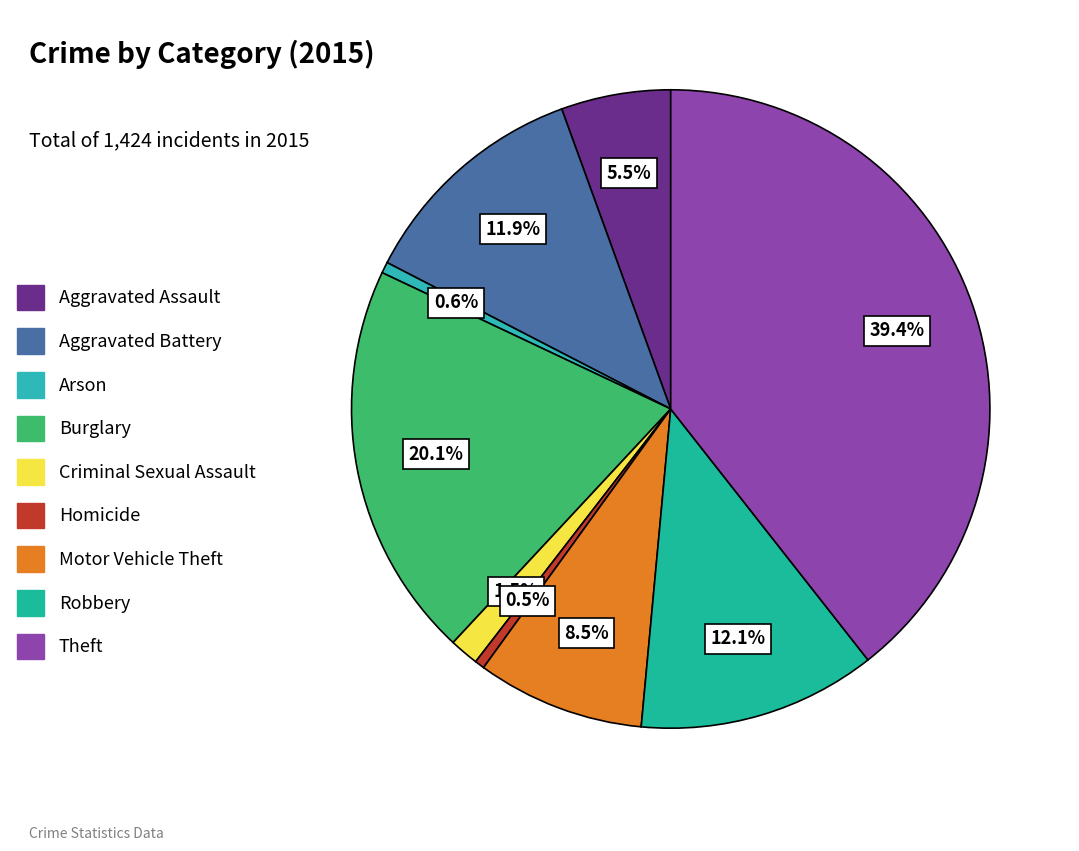

How many slices are in this pie chart?

9